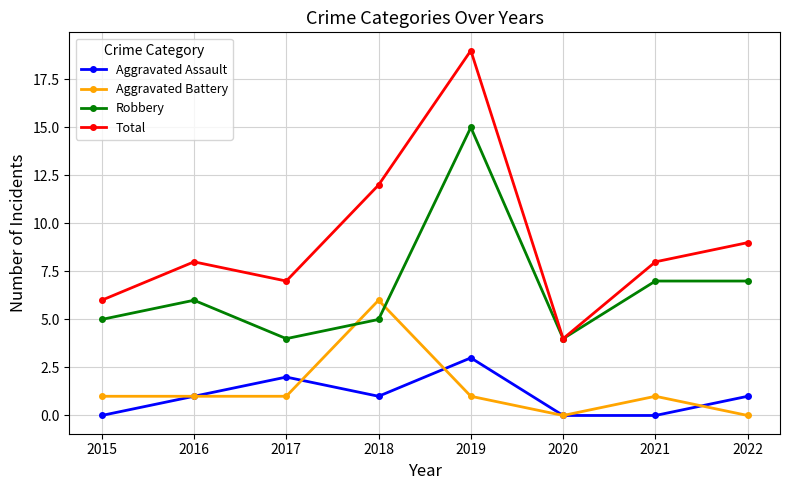

Which series has the largest total across all categories?

Total